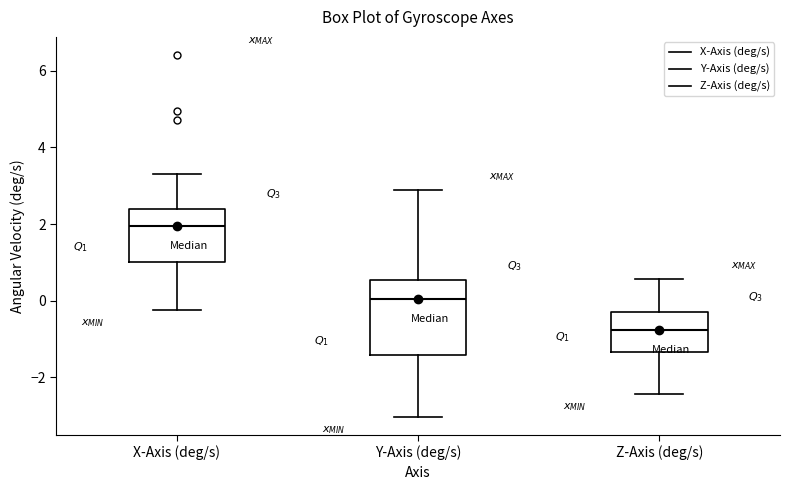

Reading left to right, transcribe this box plot: for each box, give where its median line is, the range the box spans, and where its two whiskers end, as read against the y-axis. The values are not printed on the chart, so give them approximately, as read against the axis.

X-Axis (deg/s): median 2.0, box 1.0 to 2.4, whiskers -0.2 to 3.4
Y-Axis (deg/s): median 0.0, box -1.4 to 0.6, whiskers -3.0 to 2.8
Z-Axis (deg/s): median -0.8, box -1.4 to -0.2, whiskers -2.4 to 0.6